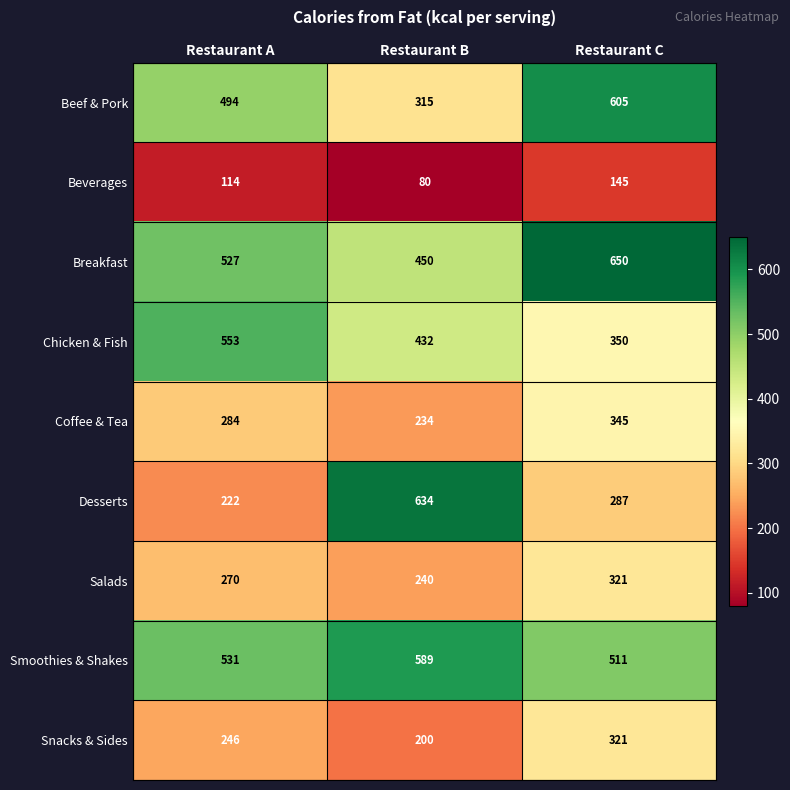

Which category has the lowest value across all series?

Restaurant B